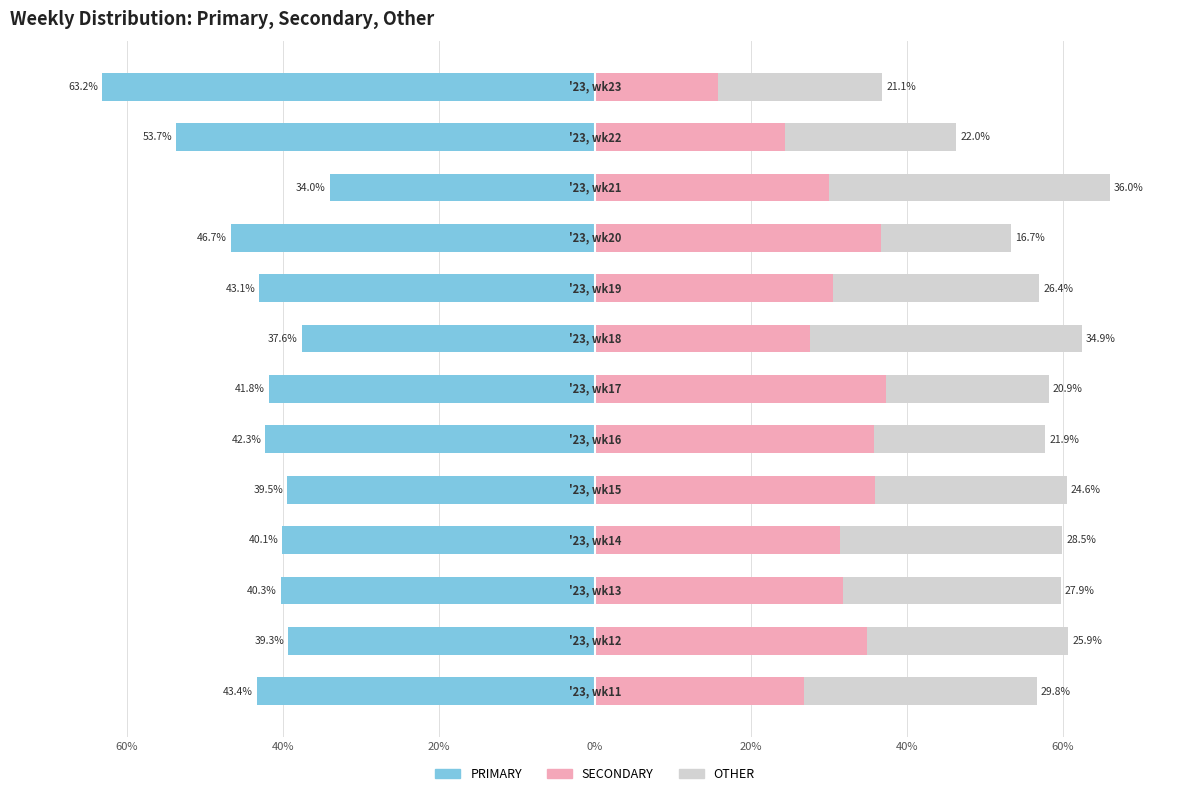

What are all the series names shown in the legend?

PRIMARY, OTHER, SECONDARY